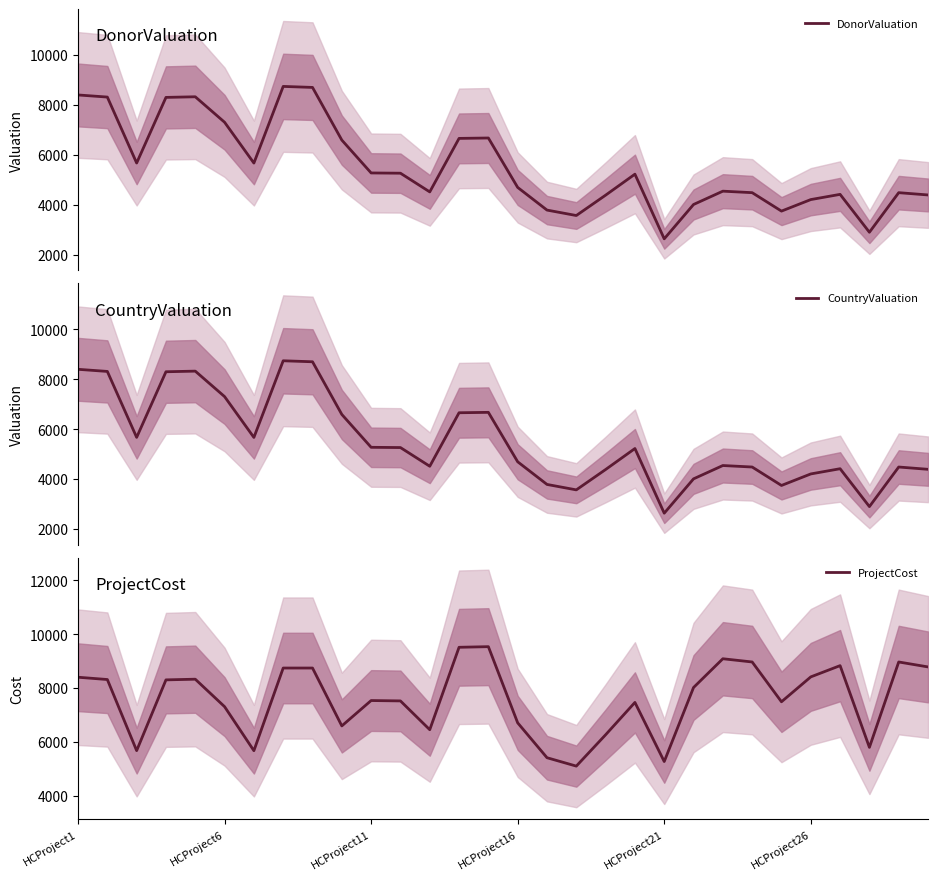

What is the minimum value for ProjectCost?

5095